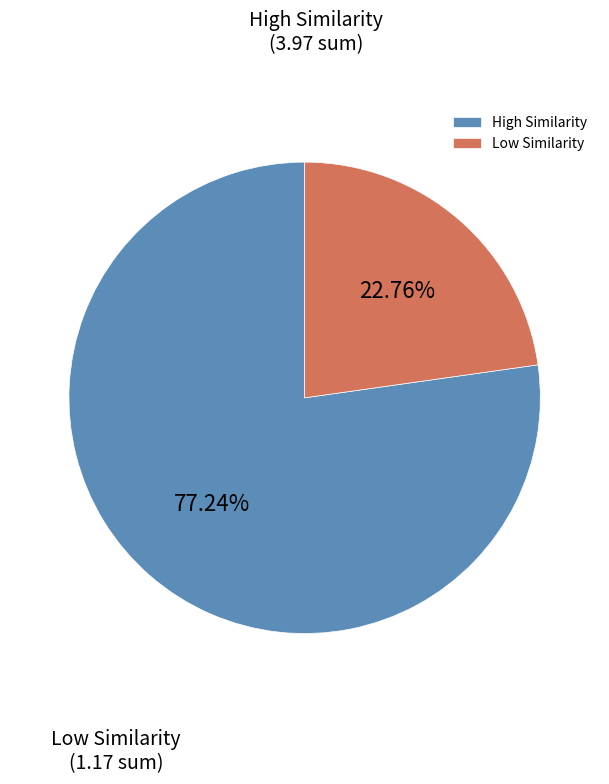

What is the ratio of the value at Low Similarity to the value at High Similarity?

0.3